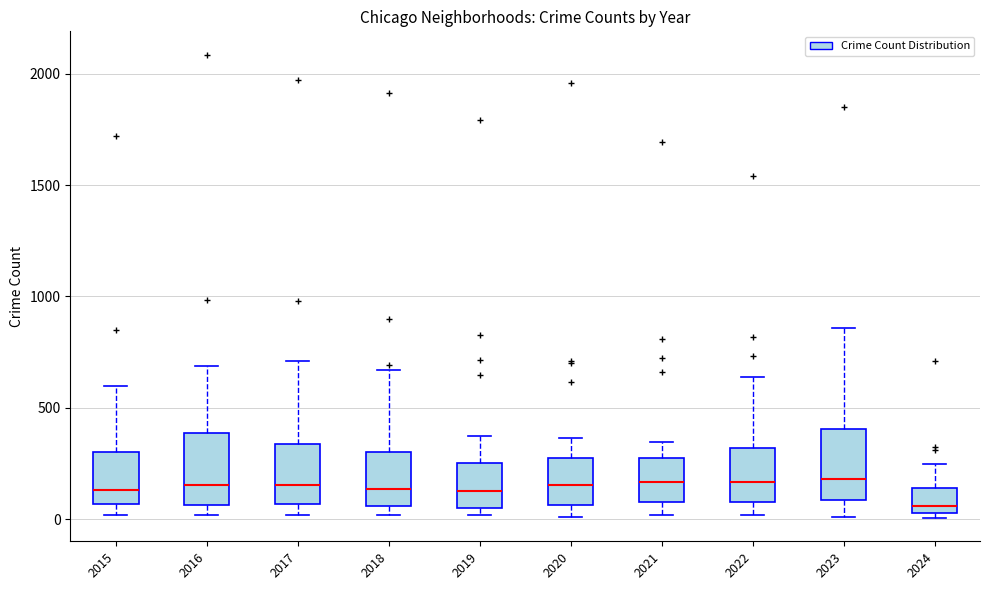

Reading left to right, read every box against the y-axis: the position of its median line, the range the box covers, and the ends of its whiskers. The values are not printed on the chart, so give them approximately, as read against the axis.

2015: median 150, box 50 to 300, whiskers 0 to 600
2016: median 150, box 50 to 400, whiskers 0 to 700
2017: median 150, box 50 to 350, whiskers 0 to 700
2018: median 150, box 50 to 300, whiskers 0 to 650
2019: median 150, box 50 to 250, whiskers 0 to 400
2020: median 150, box 50 to 300, whiskers 0 to 350
2021: median 150, box 100 to 250, whiskers 0 to 350
2022: median 150, box 100 to 300, whiskers 0 to 650
2023: median 200, box 100 to 400, whiskers 0 to 850
2024: median 50 (just above the box's lower edge), box 50 to 150, whiskers 0 to 250